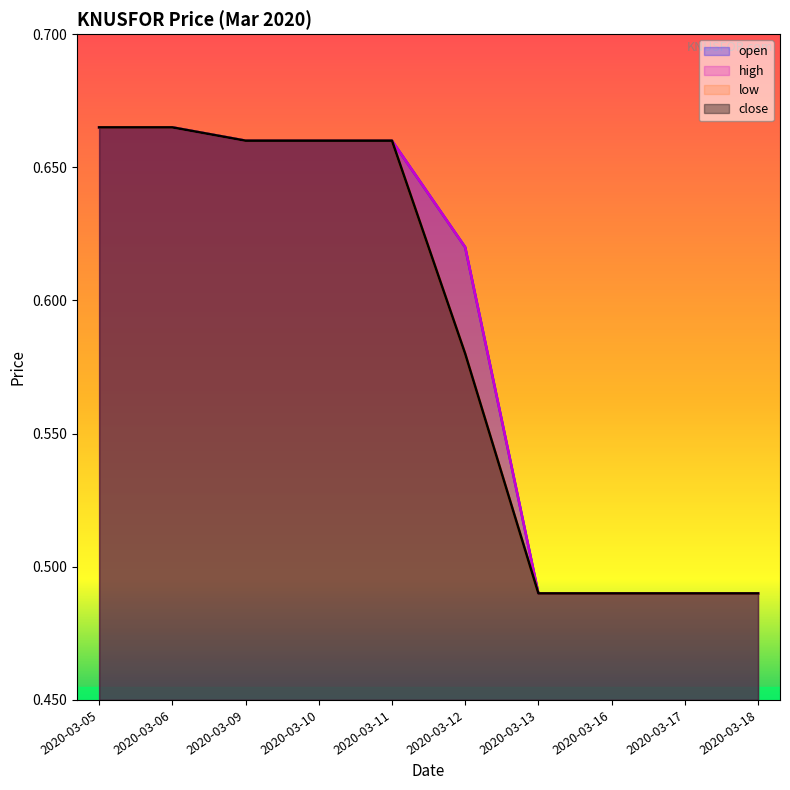

True or false: low and high intersect in this chart.

False